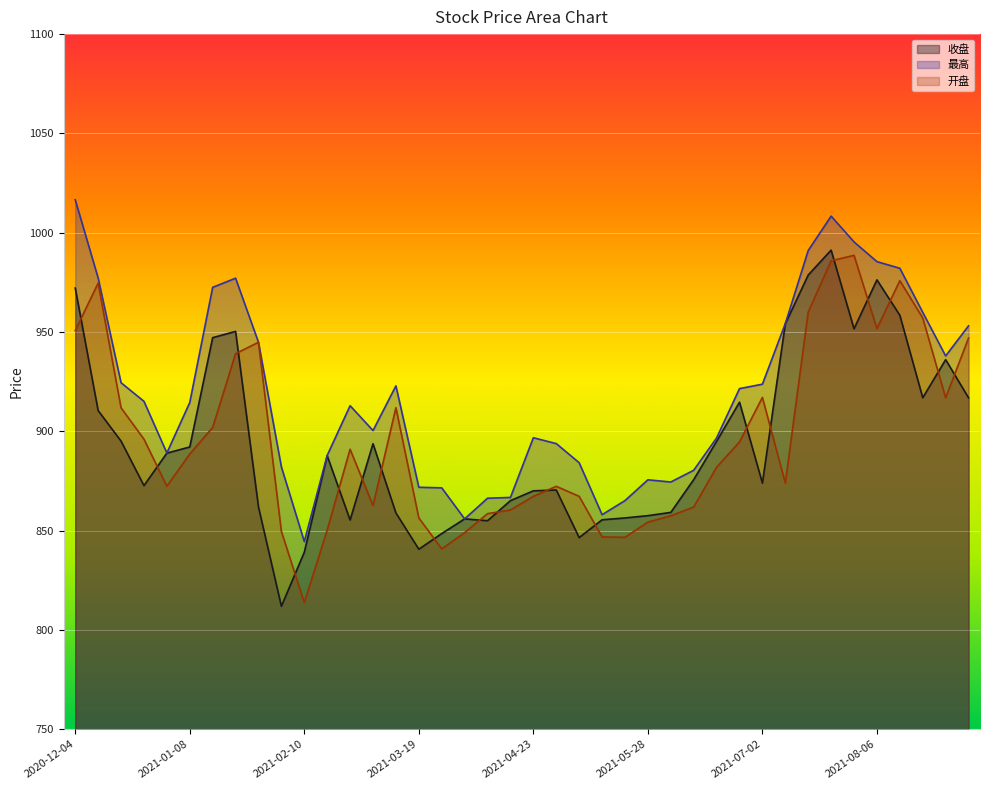

Rank the series at 2021-07-30 from lowest to highest value.

收盘, 开盘, 最高